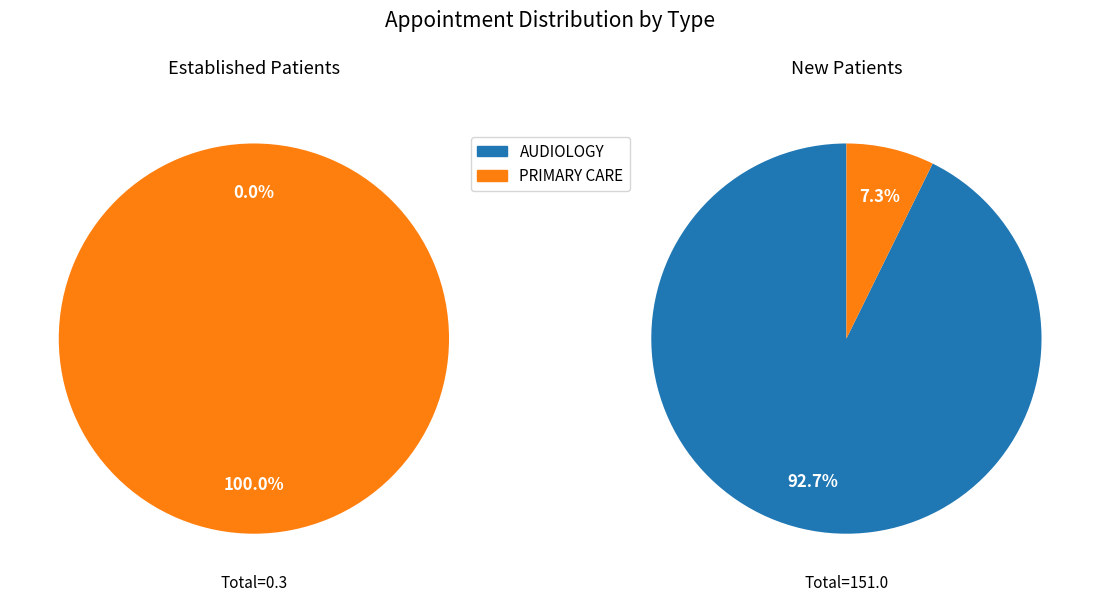

To the nearest percent, what is the combined percentage of AUDIOLOGY and PRIMARY CARE?

100%